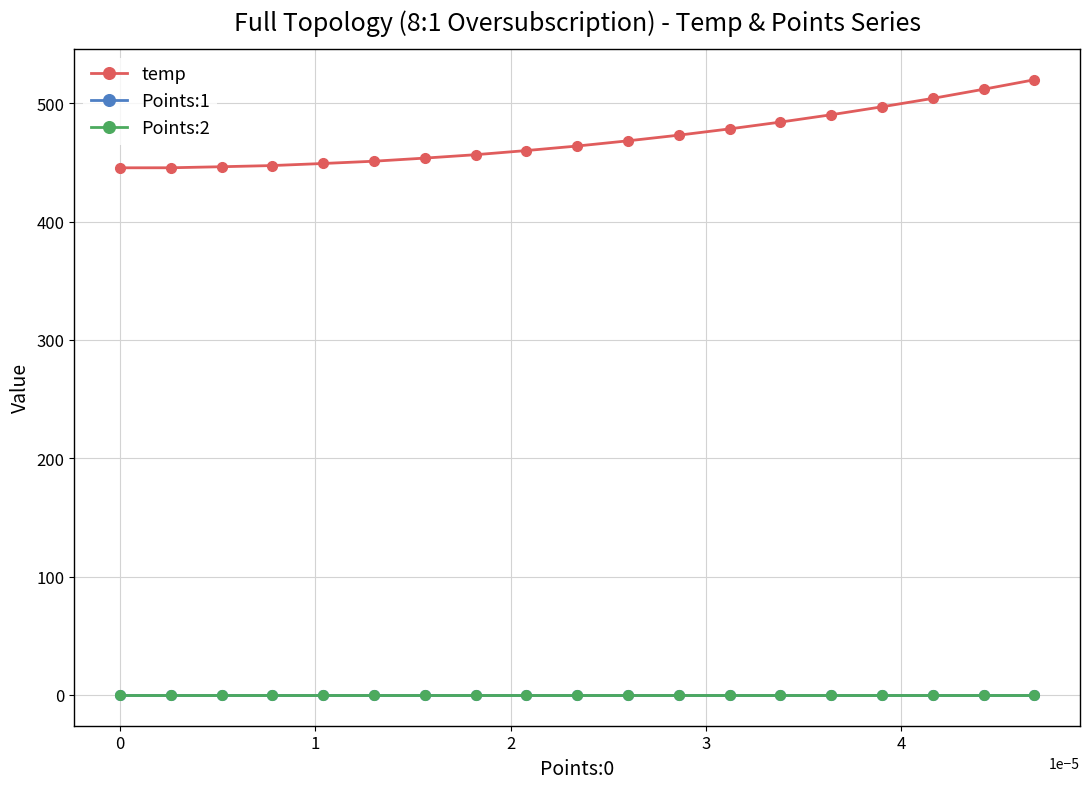

True or false: temp and Points:1 intersect in this chart.

False